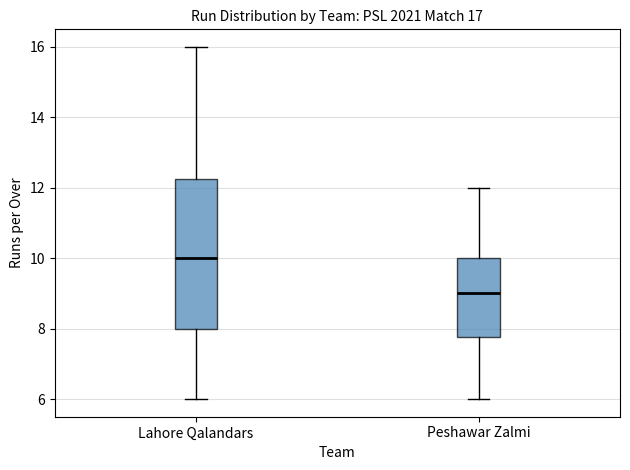

Which box's median line is the lowest?

Peshawar Zalmi